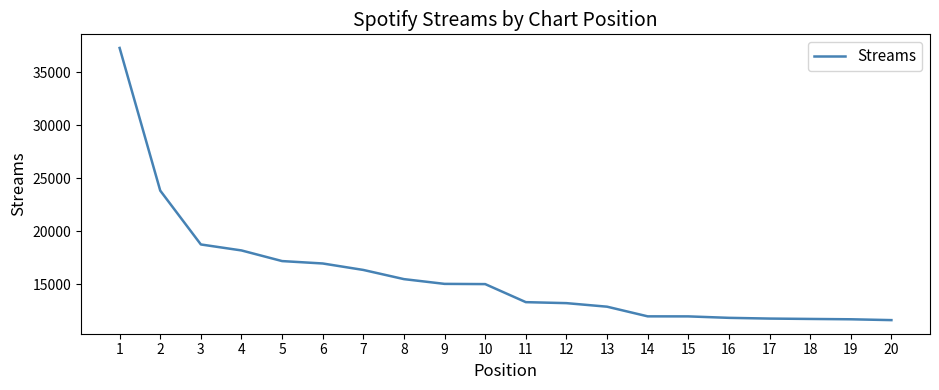

What is the greatest value displayed?

37273